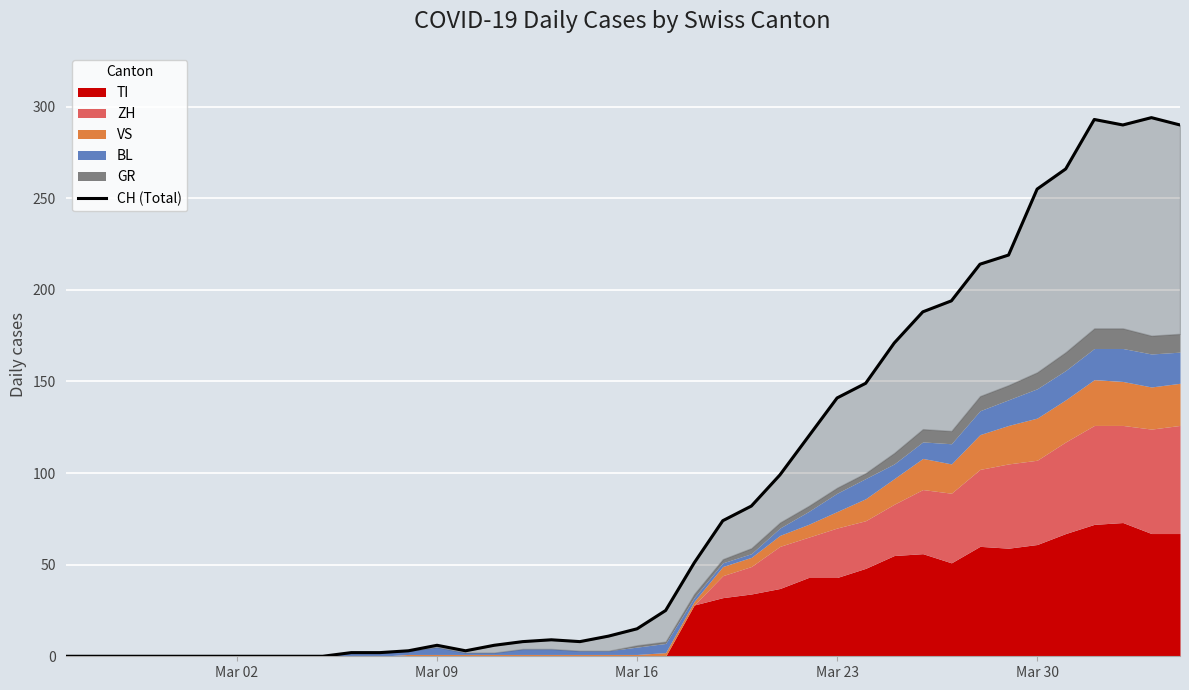

How many lines are shown in the chart?

1